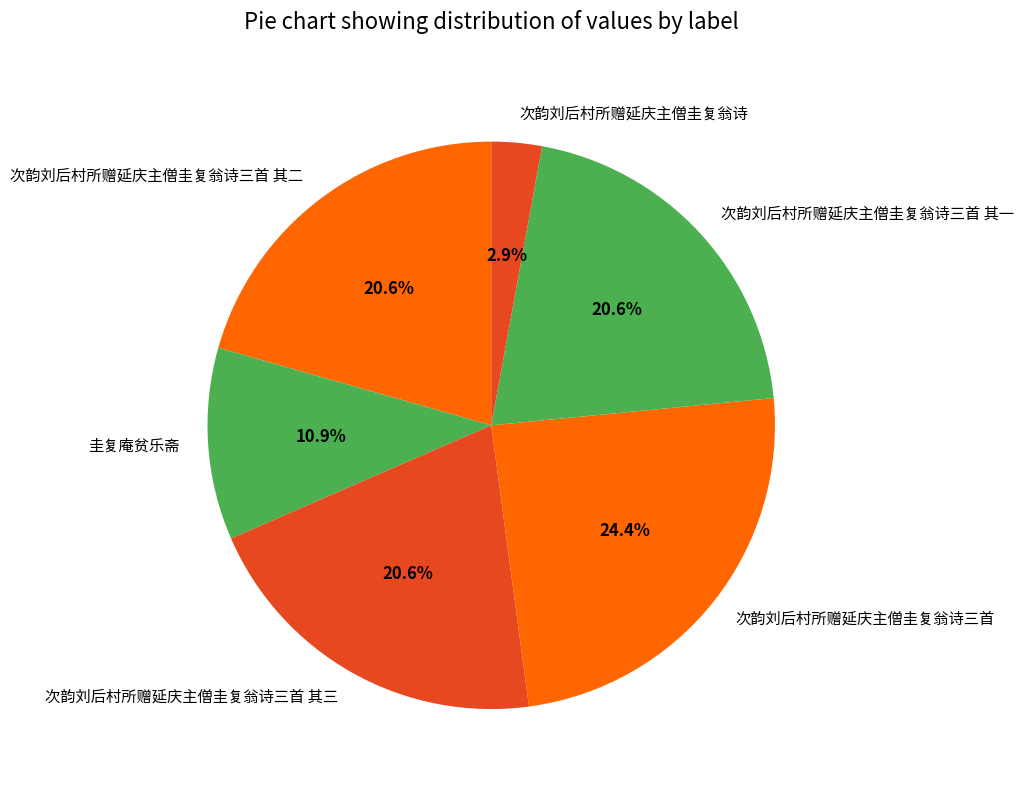

What is the smallest slice in the pie chart?

次韵刘后村所赠延庆主僧圭复翁诗